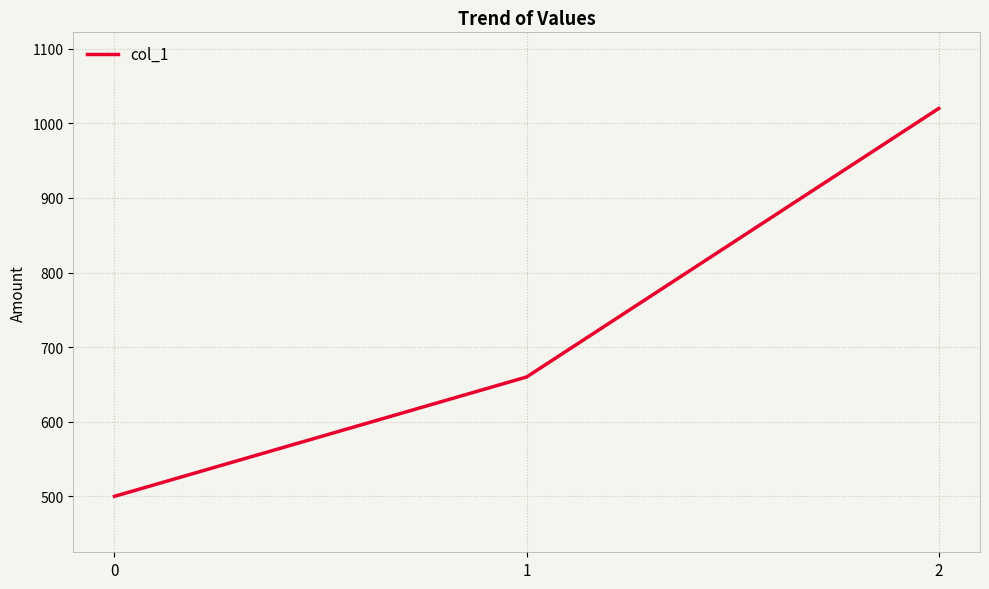

Reading right to left, what are all the values shown in this chart?

1020	660	500